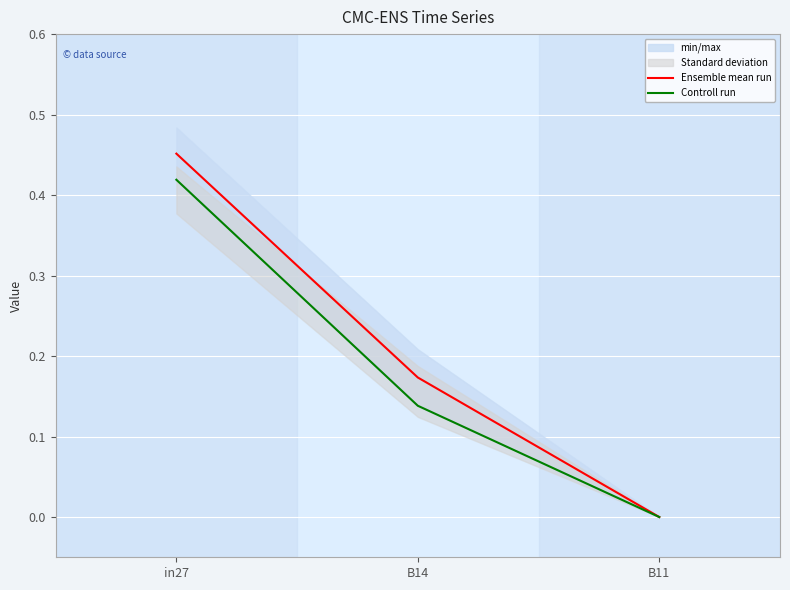

The Ensemble mean run series shows 0.2 at B11. True or false?

False